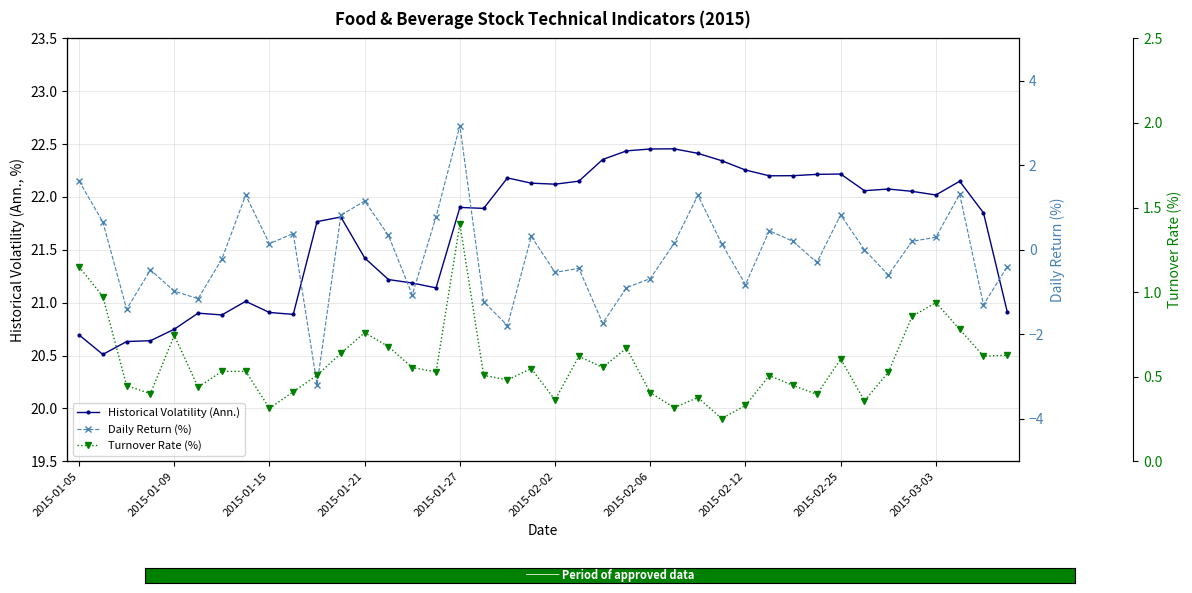

True or false: Turnover Rate (%) and Historical Volatility (Ann.) cross at least once.

False